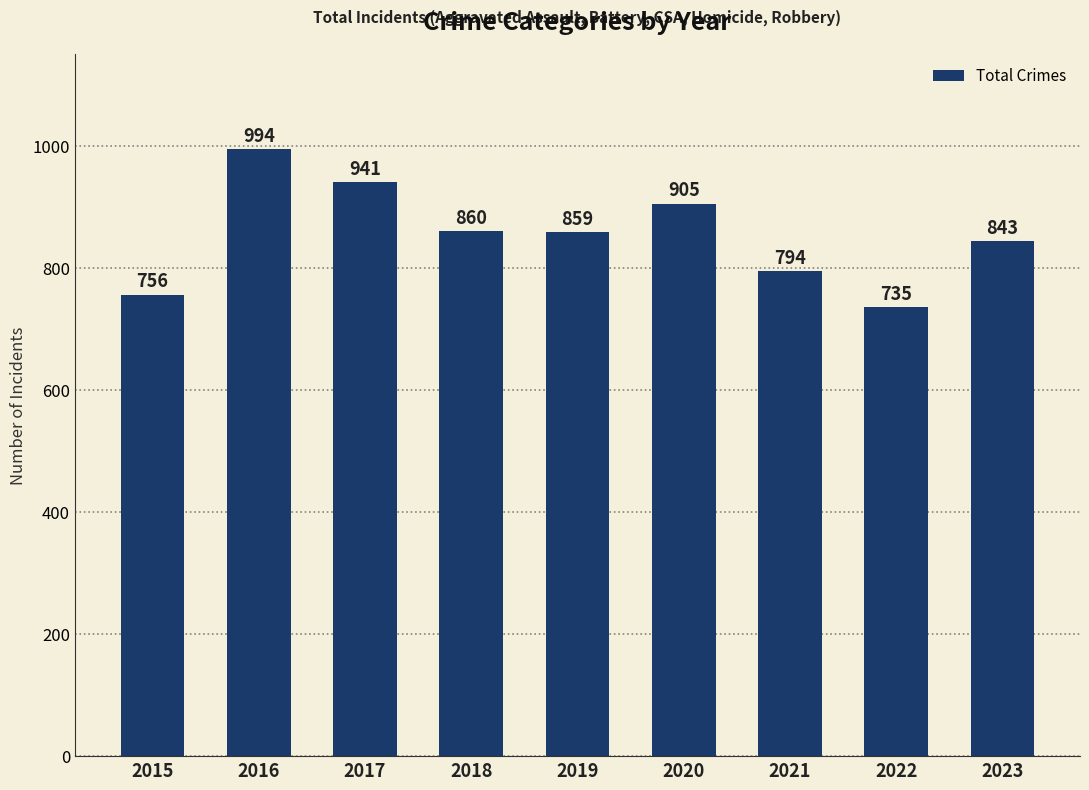

What is the average value?

854